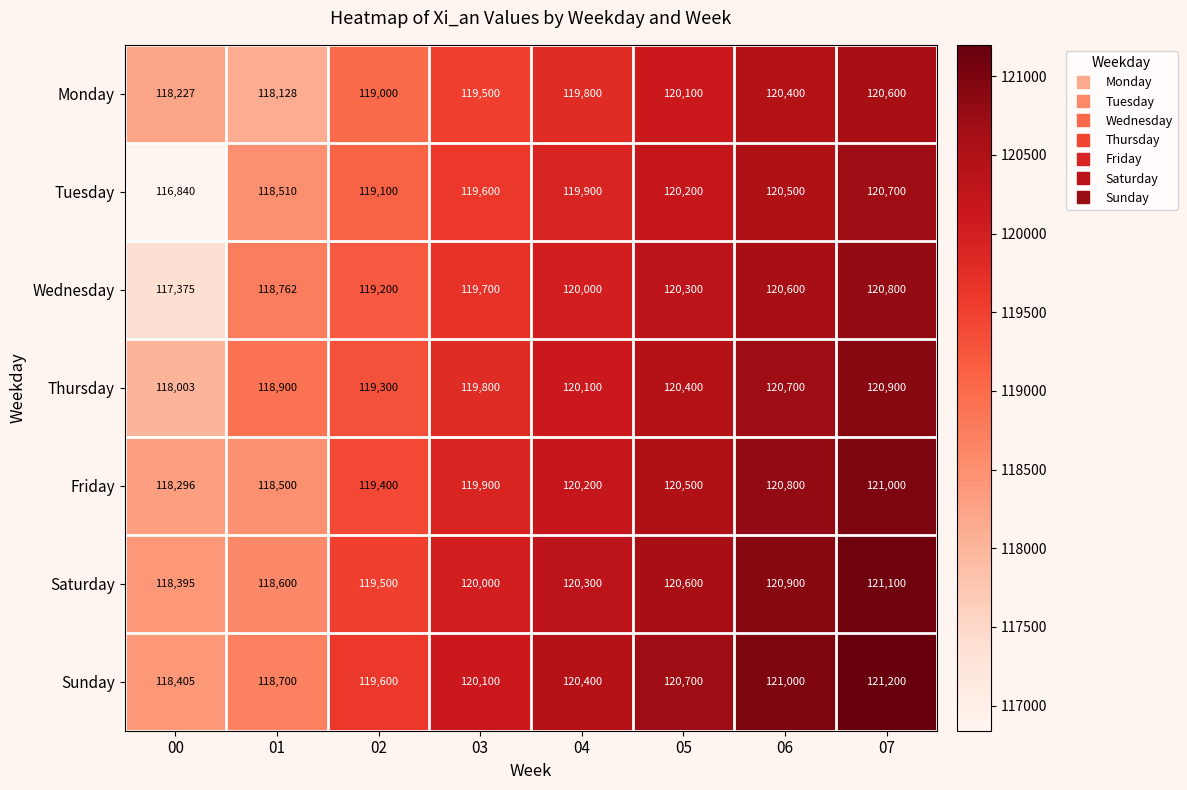

What is the average value of the Saturday series?

119924